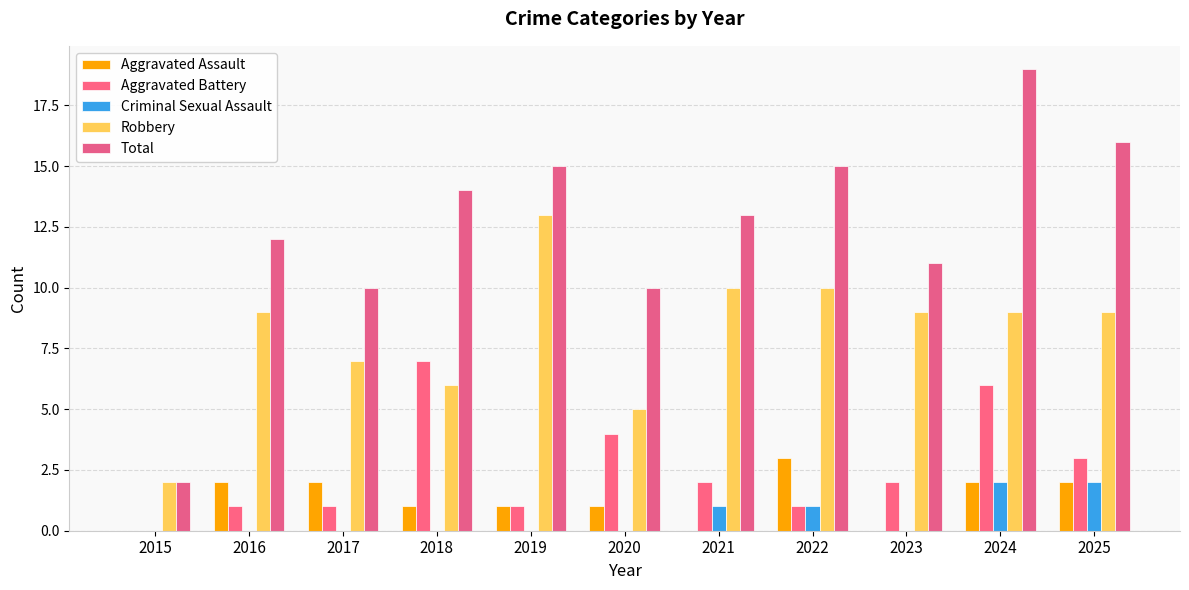

Which series has the widest spread of values?

Total